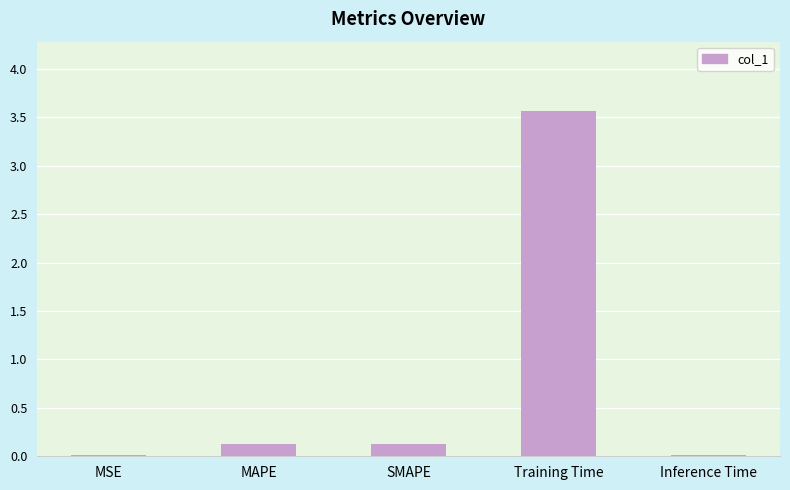

What is the greatest value displayed?

3.6